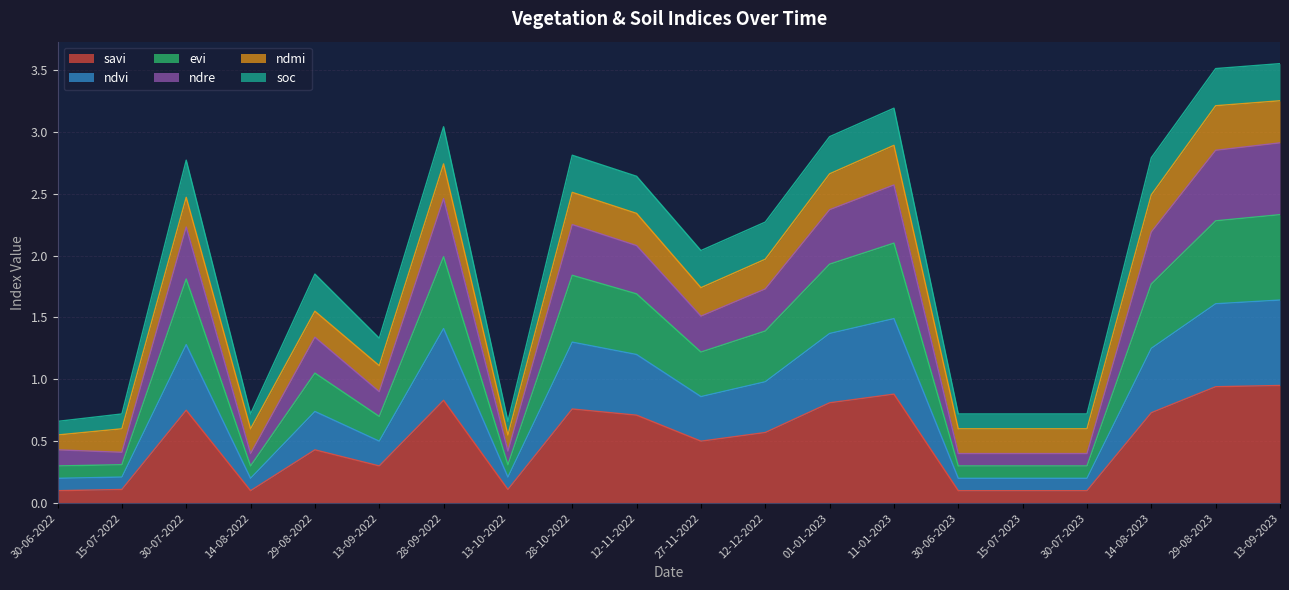

What is the sum of all savi values?

9.9